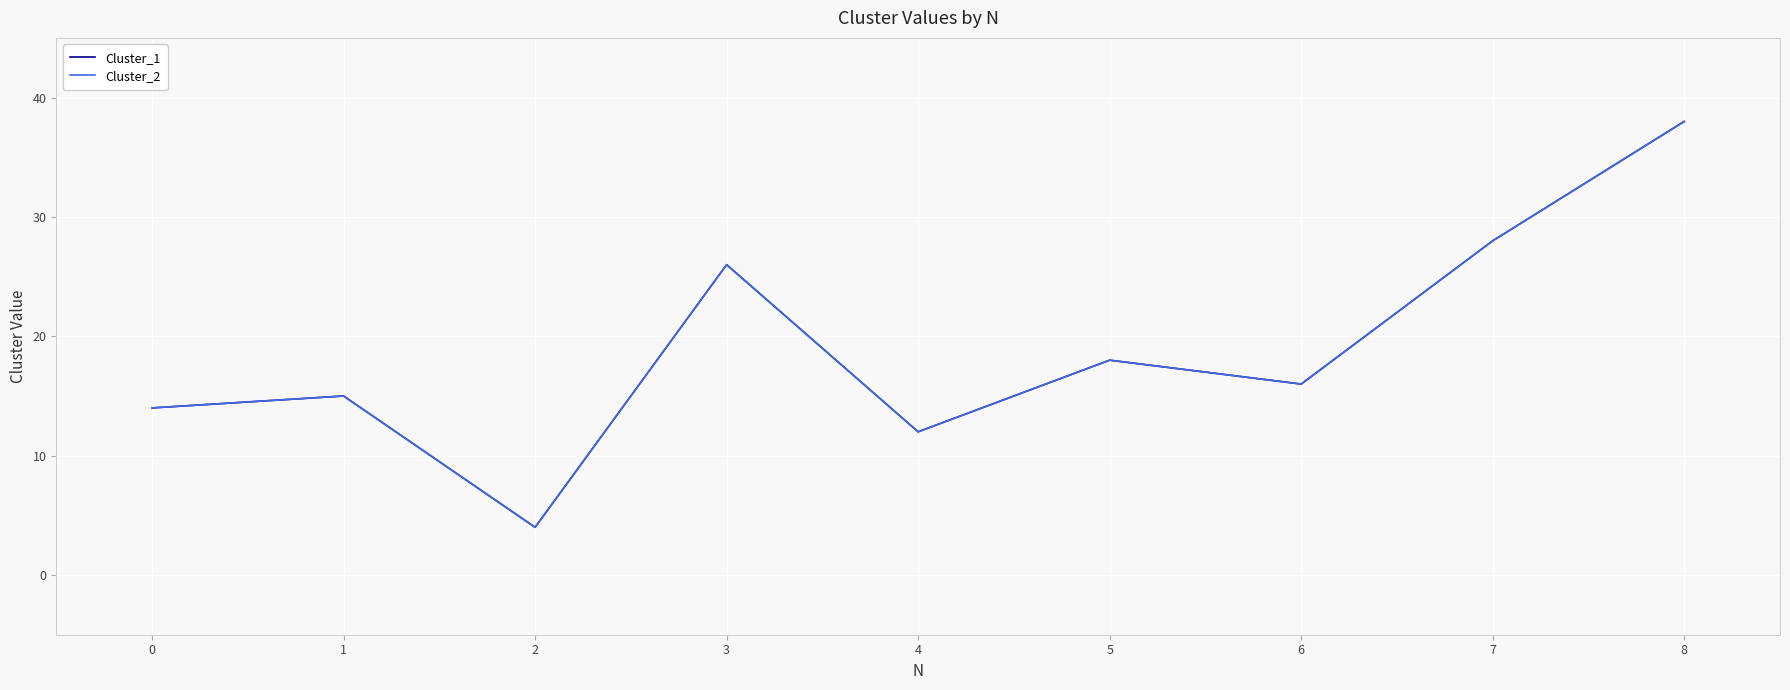

Which series has the largest range (max minus min)?

Cluster_1